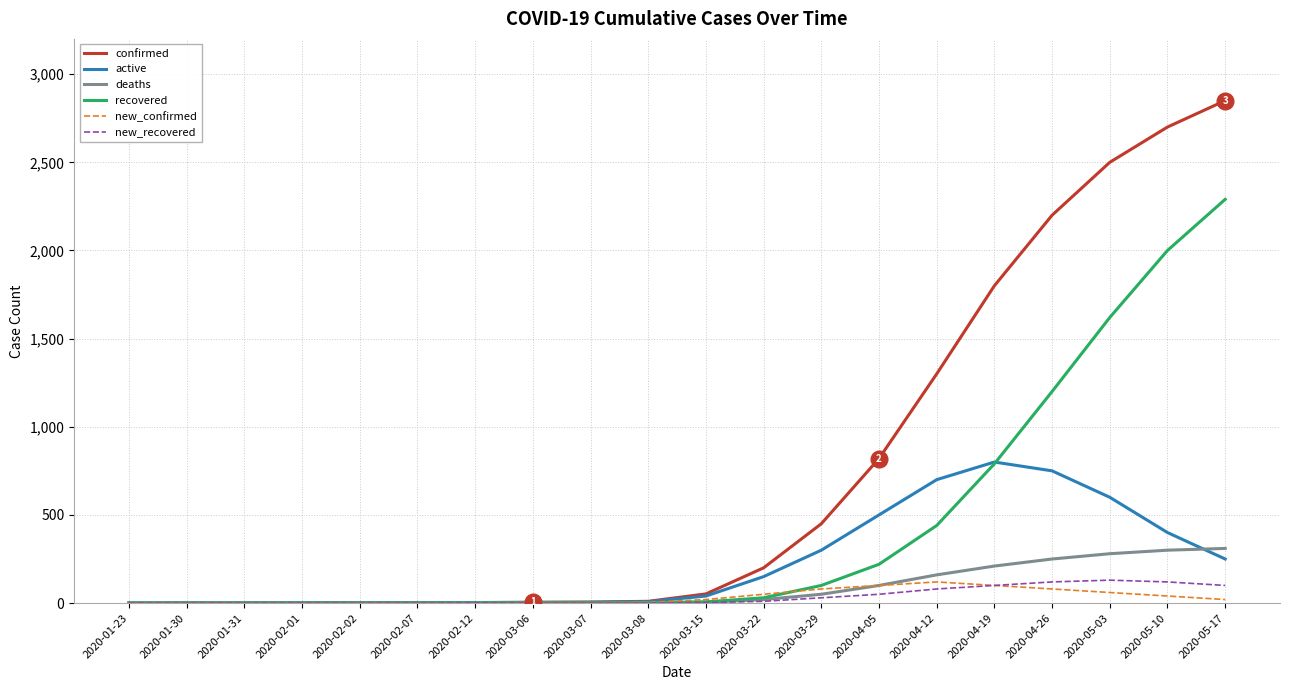

The value of new_recovered at 2020-02-02 is 0. True or false?

True